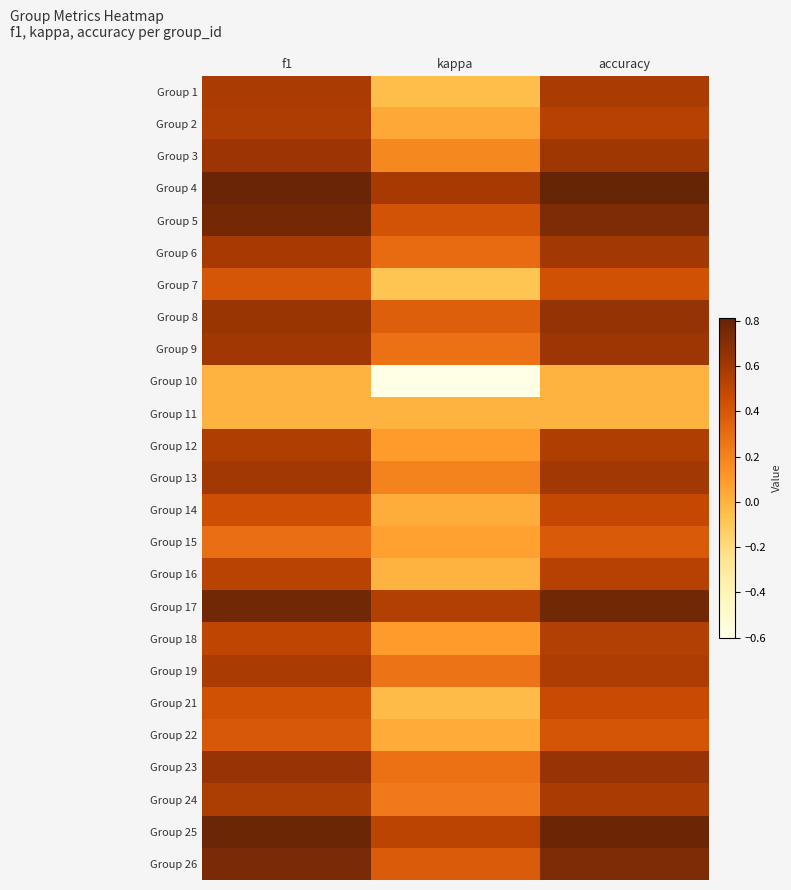

Count the number of categories in the chart.

3